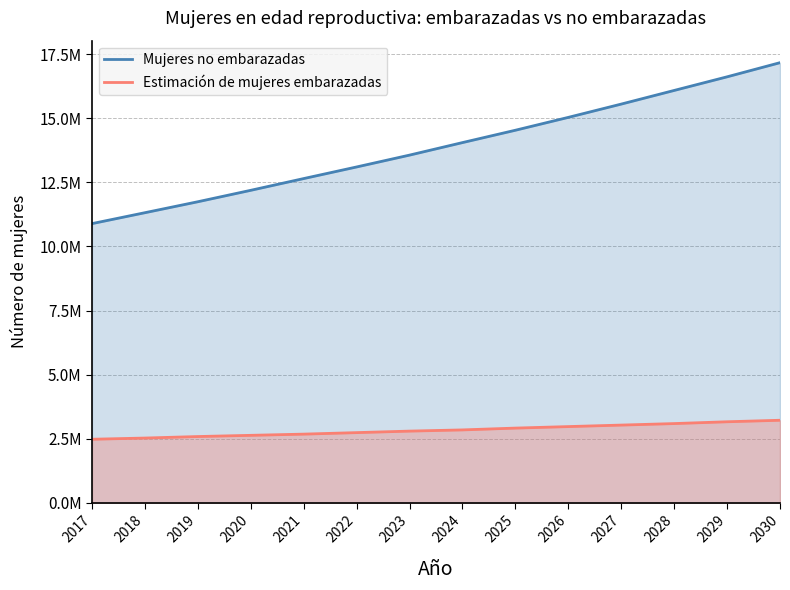

Does the chart display data point markers on the line(s)?

No